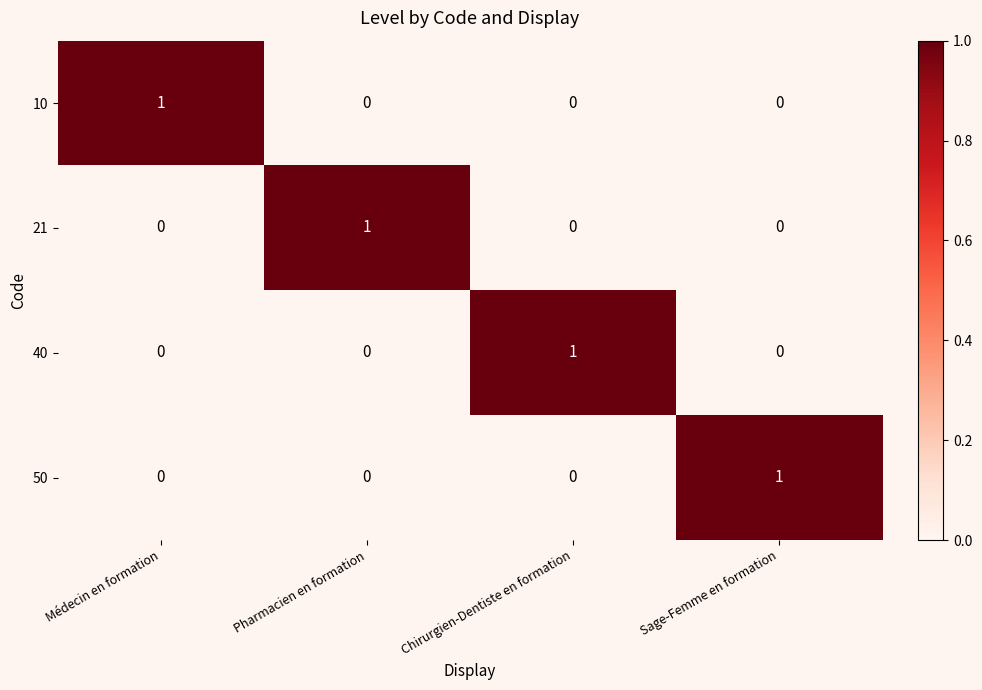

At which label does 40 reach its peak?

Chirurgien-Dentiste en formation